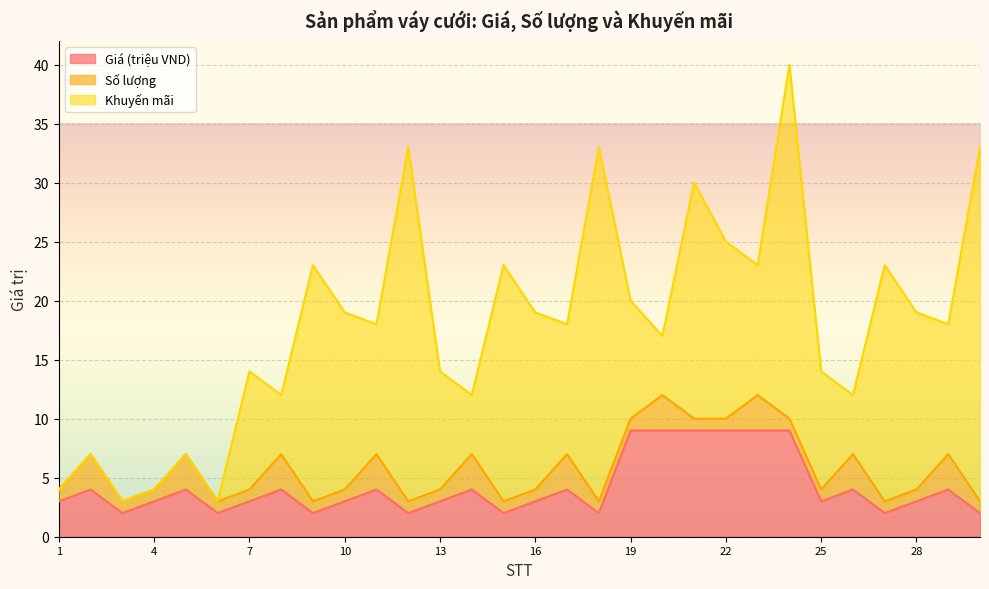

How many positive values does the Khuyến mãi series have?

24